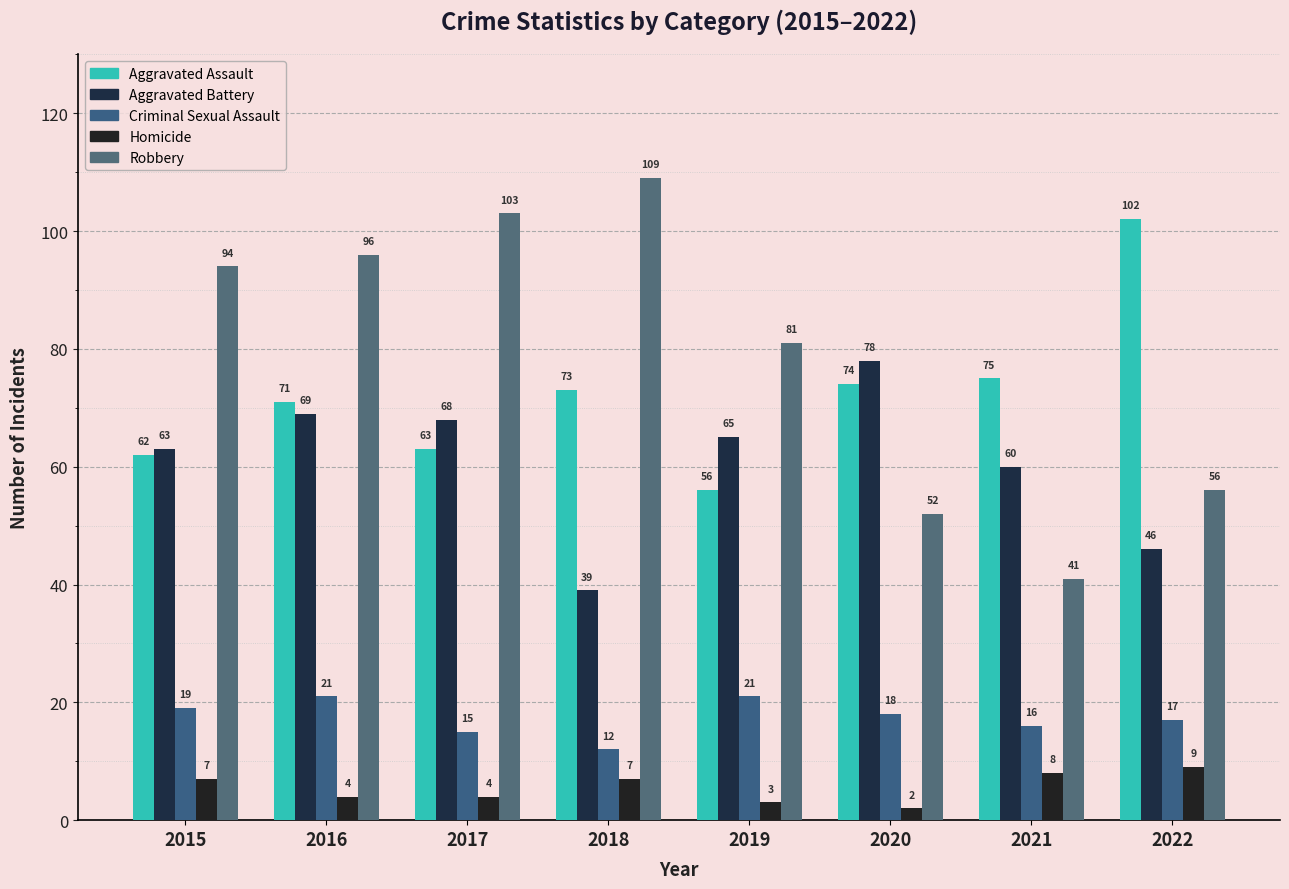

Is the value of Homicide at 2017 greater than the value of Aggravated Assault at 2022?

No